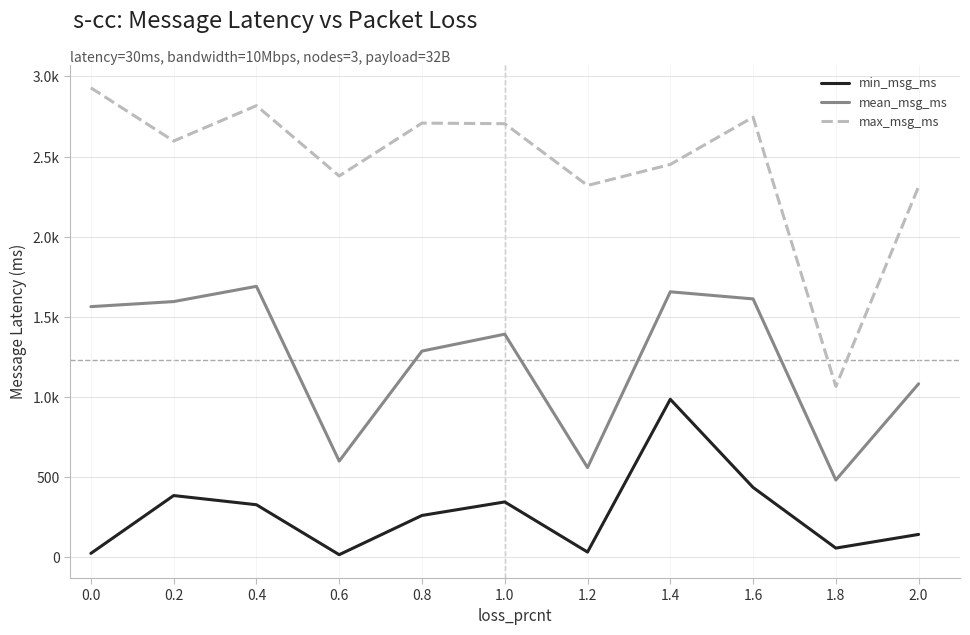

What is the spread (max minus min) of values at 1.4?

1466.4